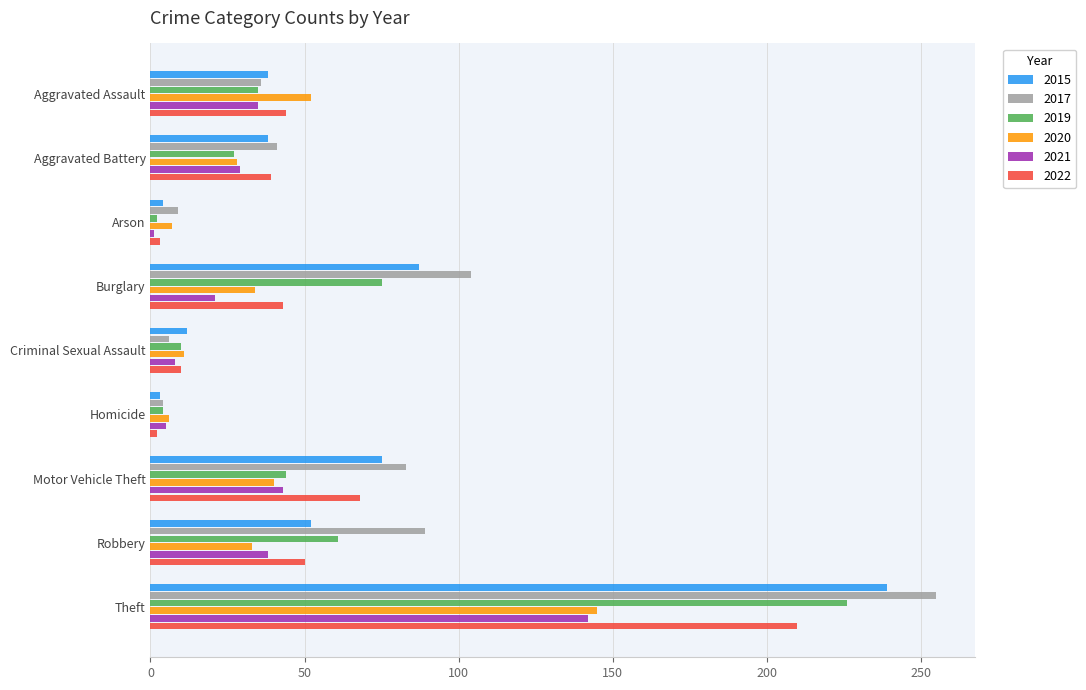

What is the total value across all series at Aggravated Battery?

202